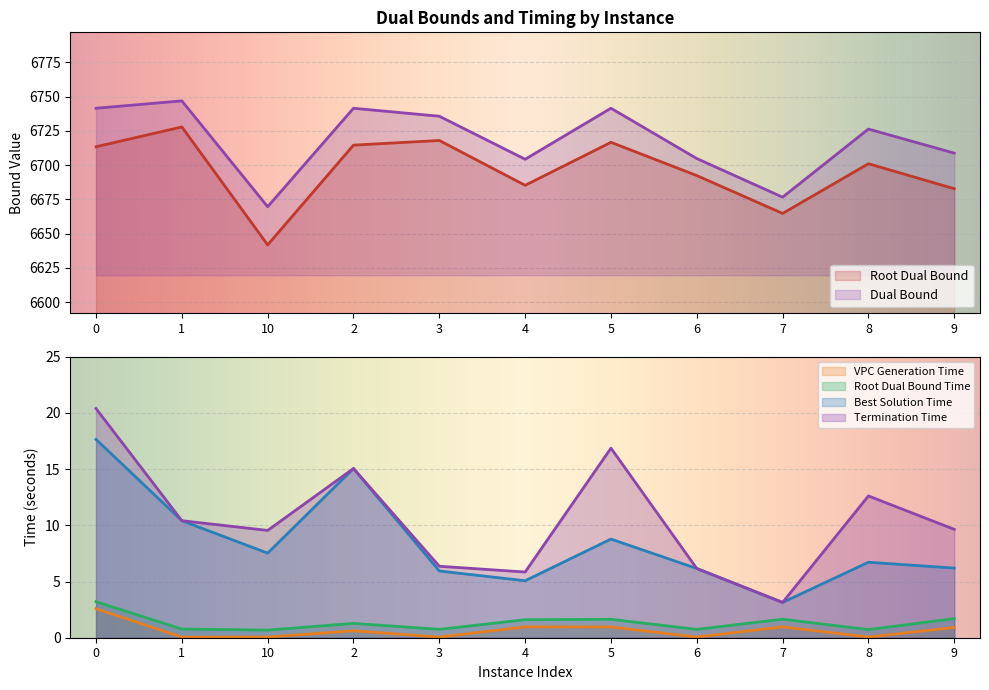

What is the value of the vpcGenerationTime point at the 7th from the left?

1.0